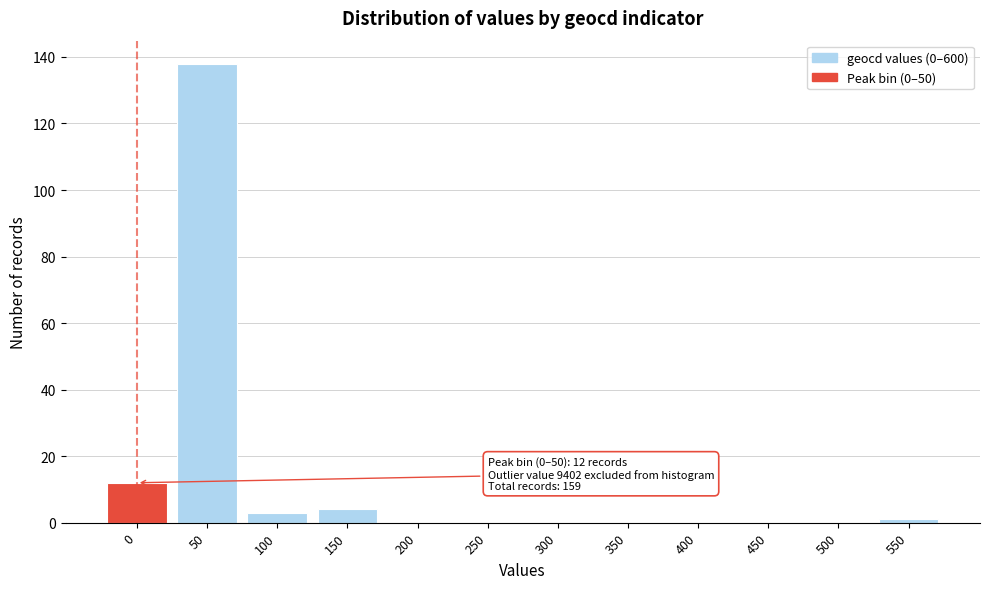

Reading left to right, what are all the values shown in this chart?

0=12	50=138	100=3	150=4	200=0	250=0	300=0	350=0	400=0	450=0	500=0	550=1